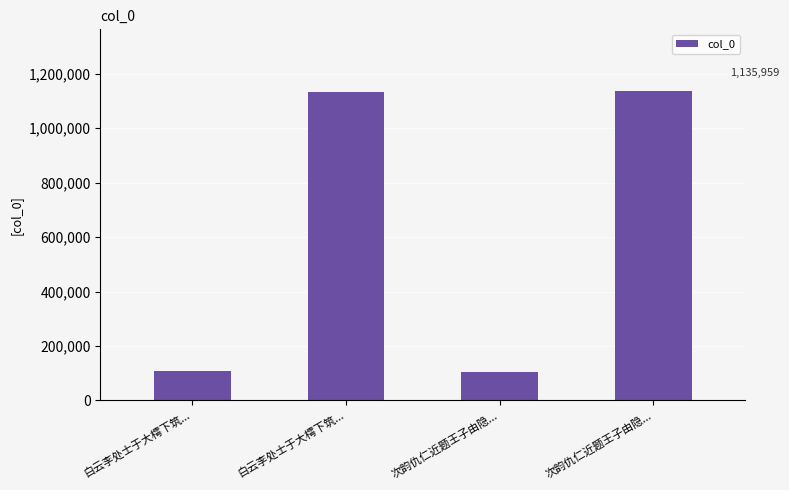

How many values are below 1134650?

2